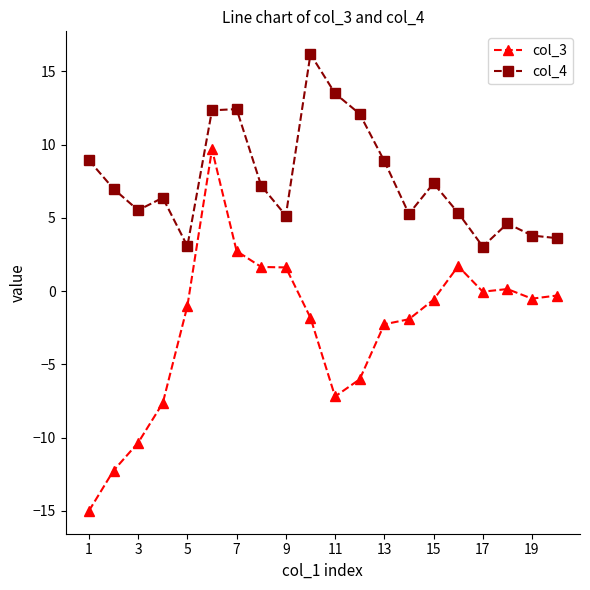

Which series has the largest total across all categories?

col_4